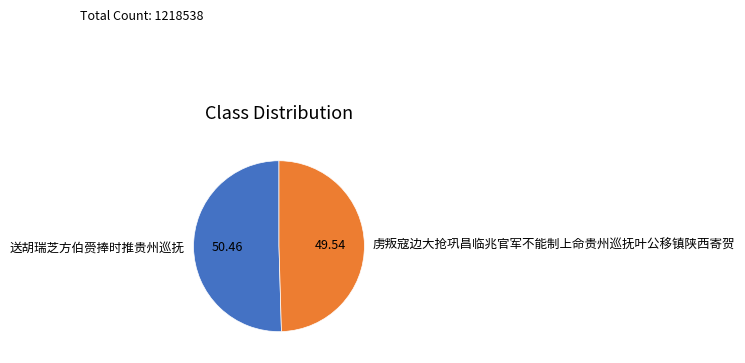

Which slice represents more than half of the pie?

送胡瑞芝方伯赍捧时推贵州巡抚